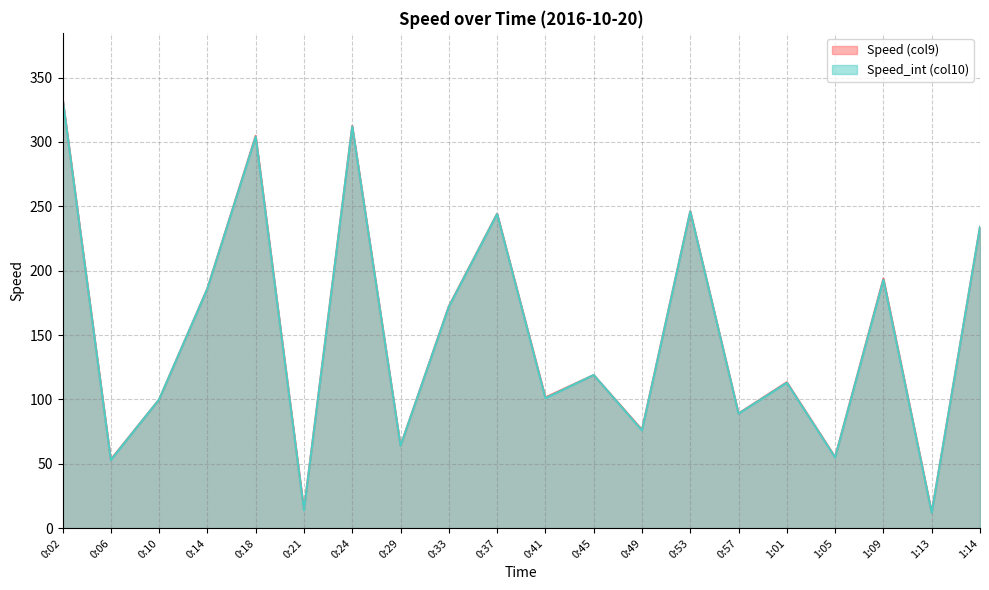

What is the average value of the Speed (col9) series?

151.4